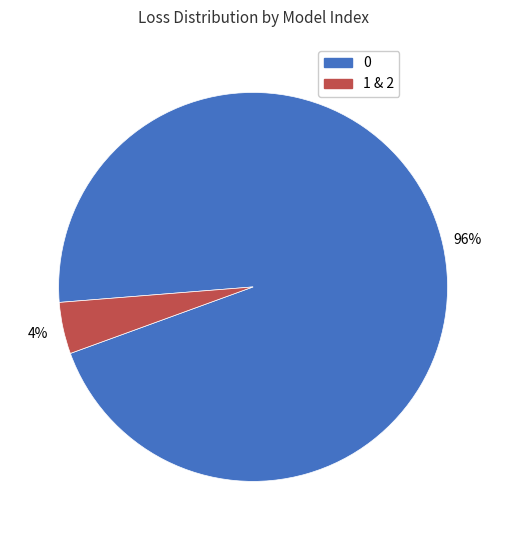

How many slices are in this pie chart?

2